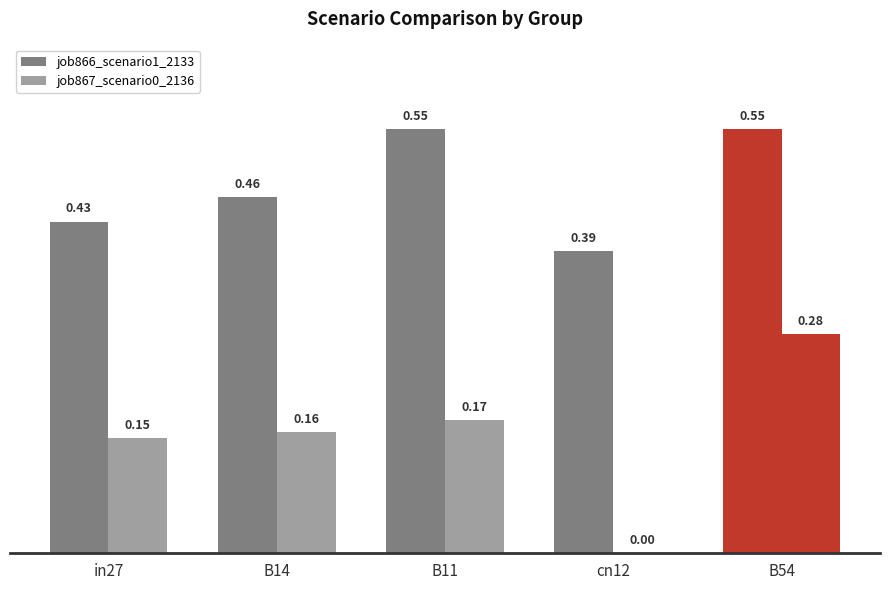

How many groups of bars are there?

5